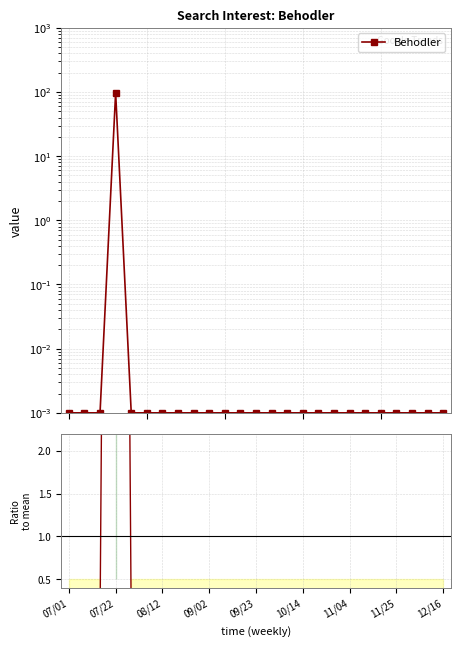

Which series has the widest spread of values?

Behodler